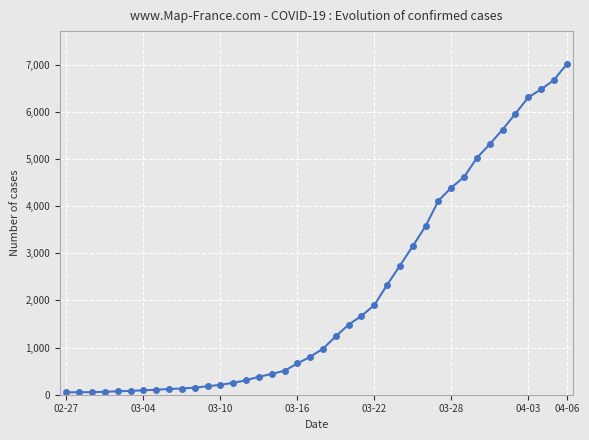

What is the maximum value shown in the chart?

7013